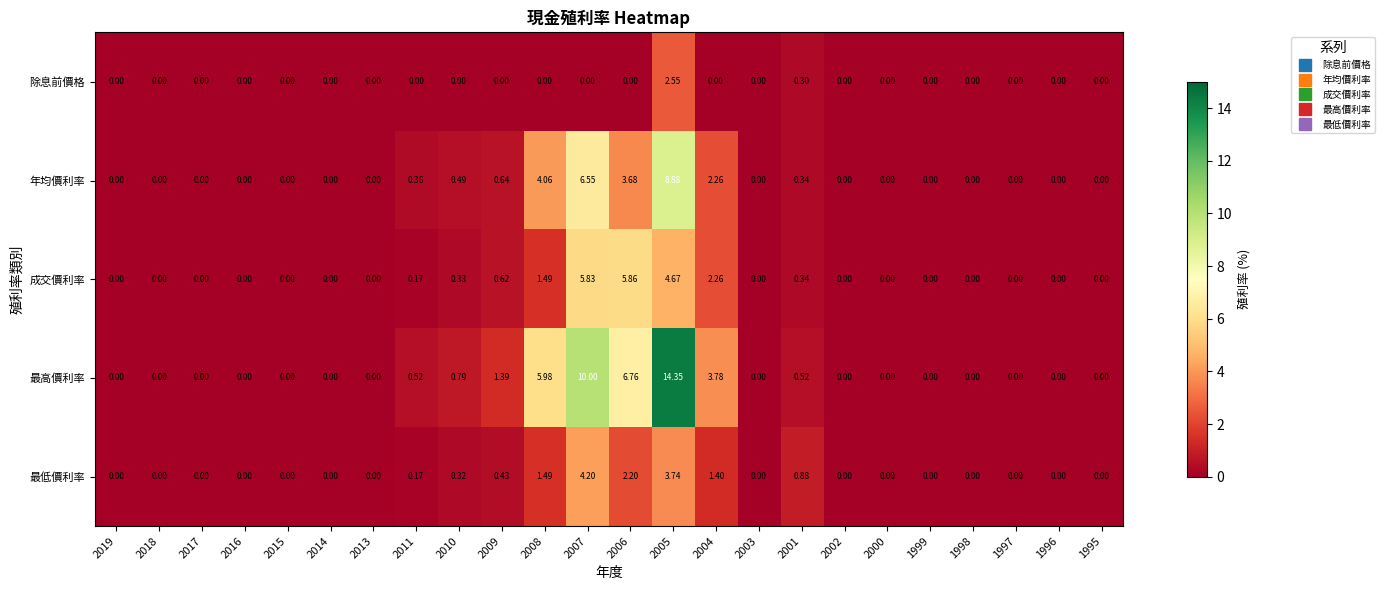

Between 2006 and 1998, which series saw the biggest shift?

最高價利率